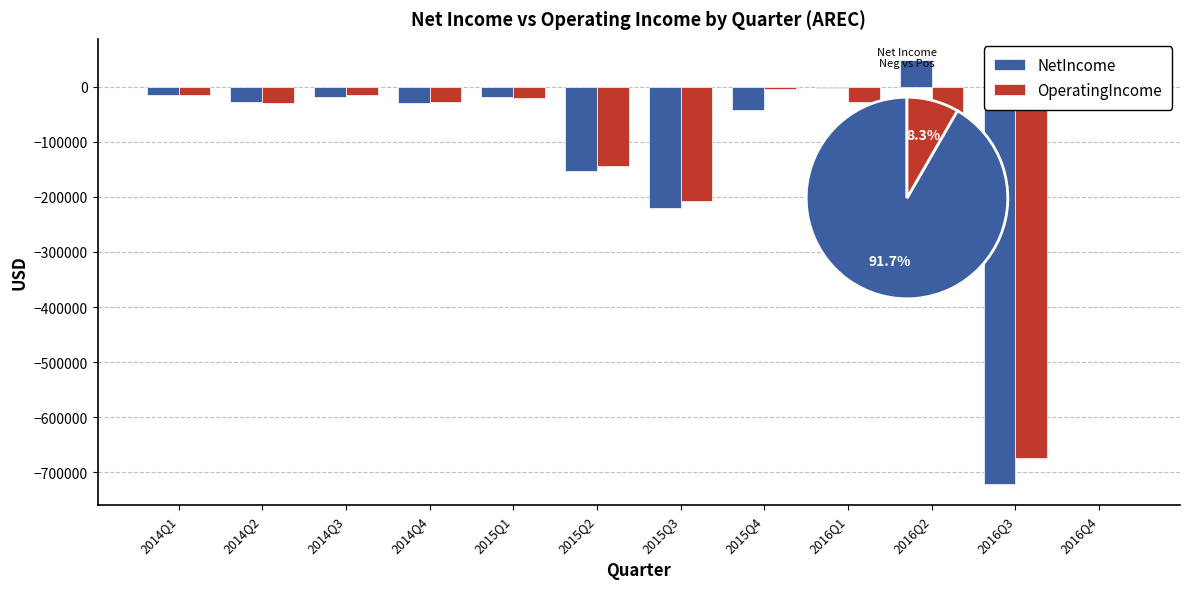

True or false: OperatingIncome has a value of -4919 at 2015Q4.

False